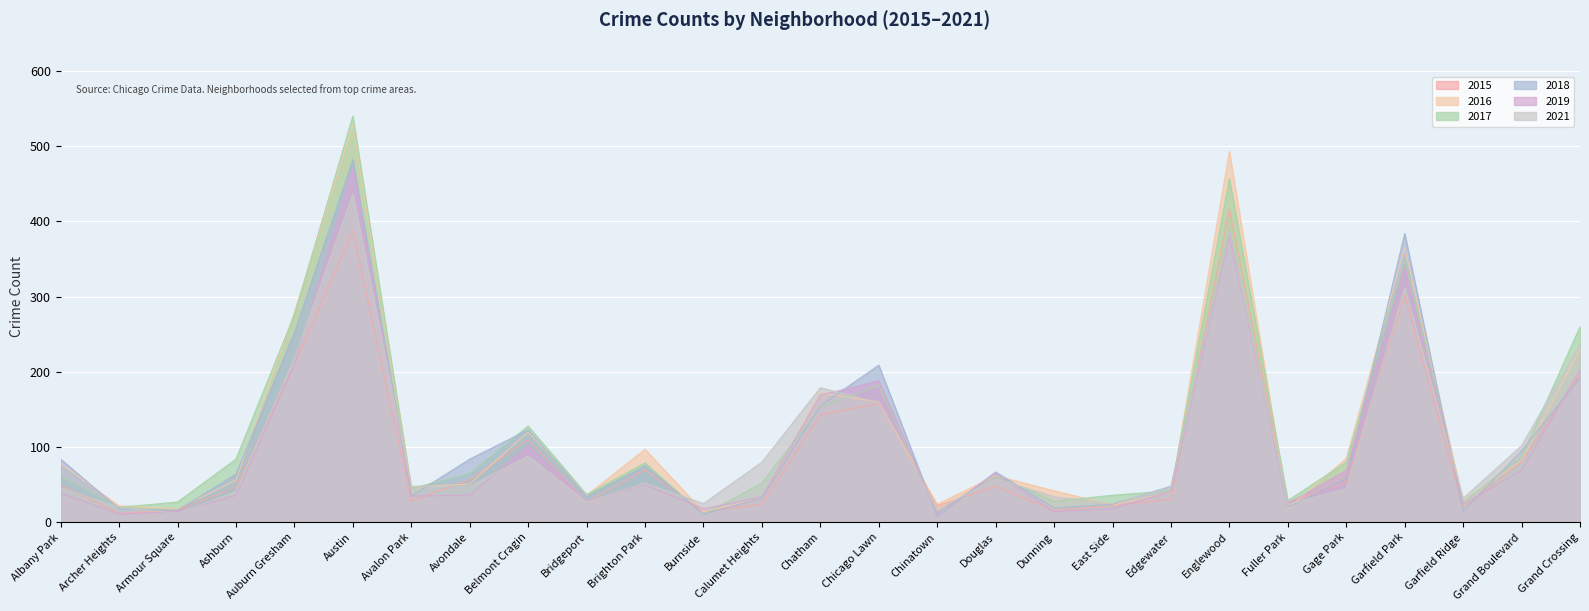

True or false: 2021 has a value of 648 at Austin.

False